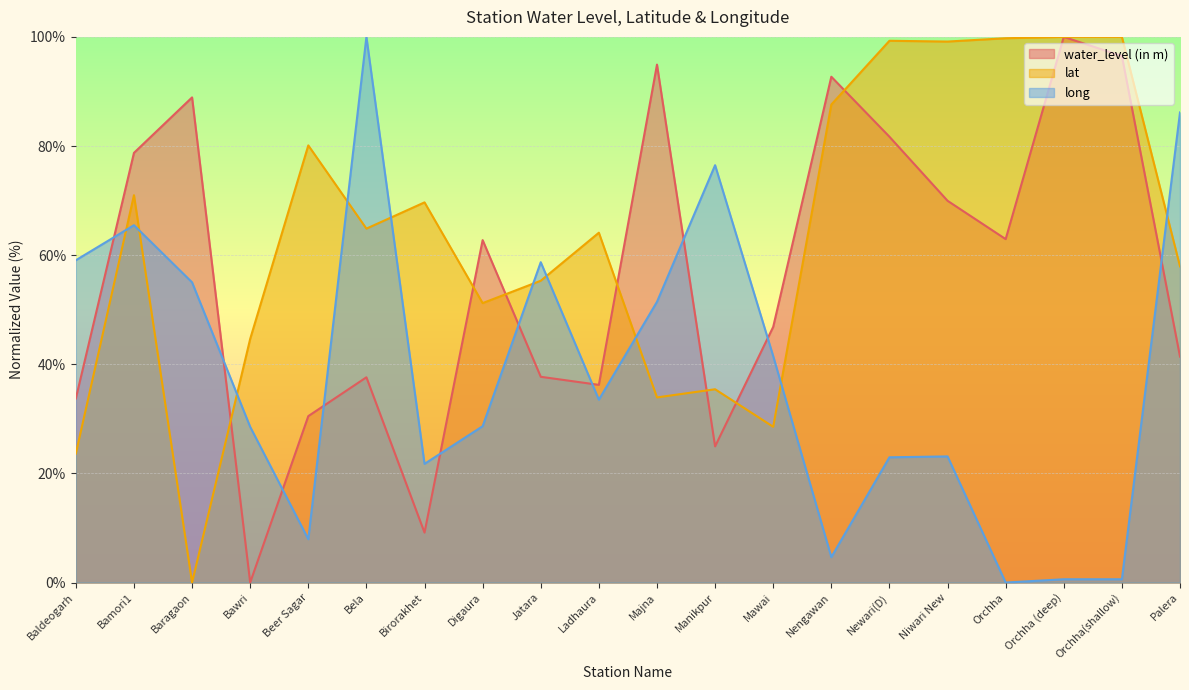

At which category is the sum across all series the highest?

Bamori1